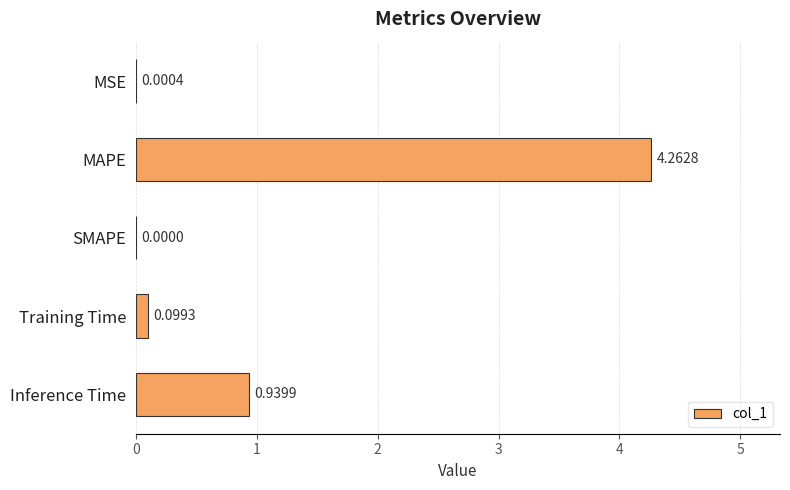

What is the change in value from SMAPE to Inference Time?

+0.9